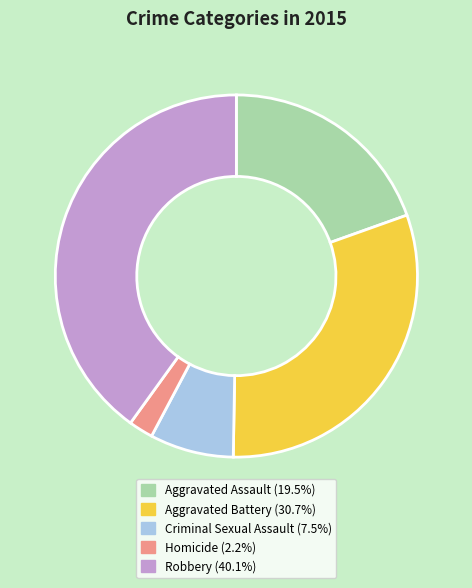

Rank the categories by value from lowest to highest.

Homicide, Criminal Sexual Assault, Aggravated Assault, Aggravated Battery, Robbery